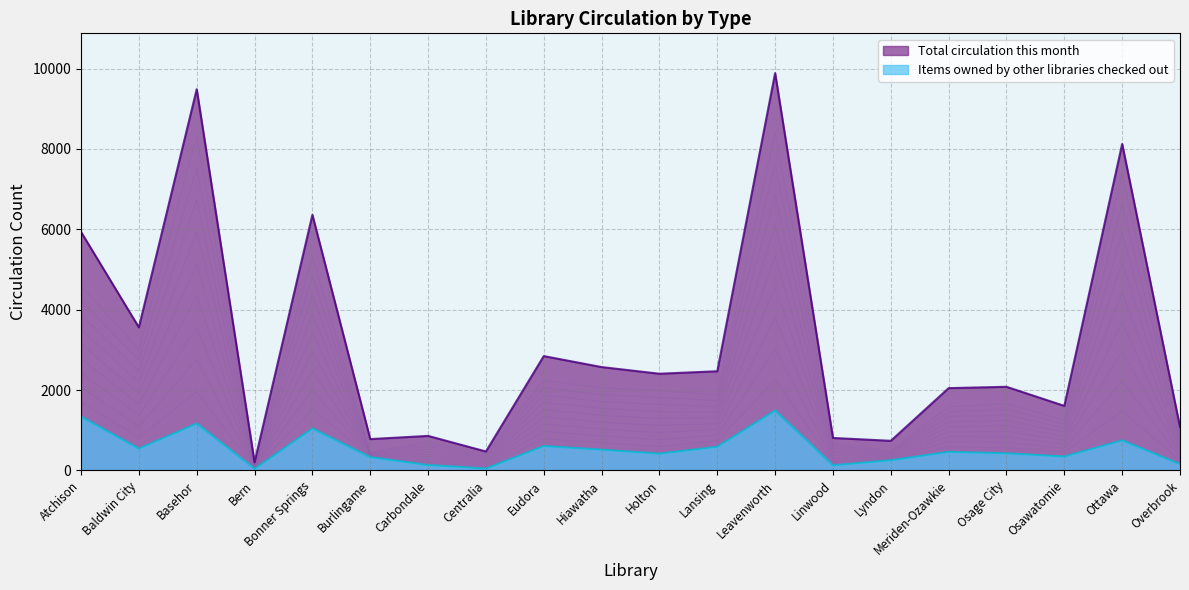

How many lines are shown in the chart?

2